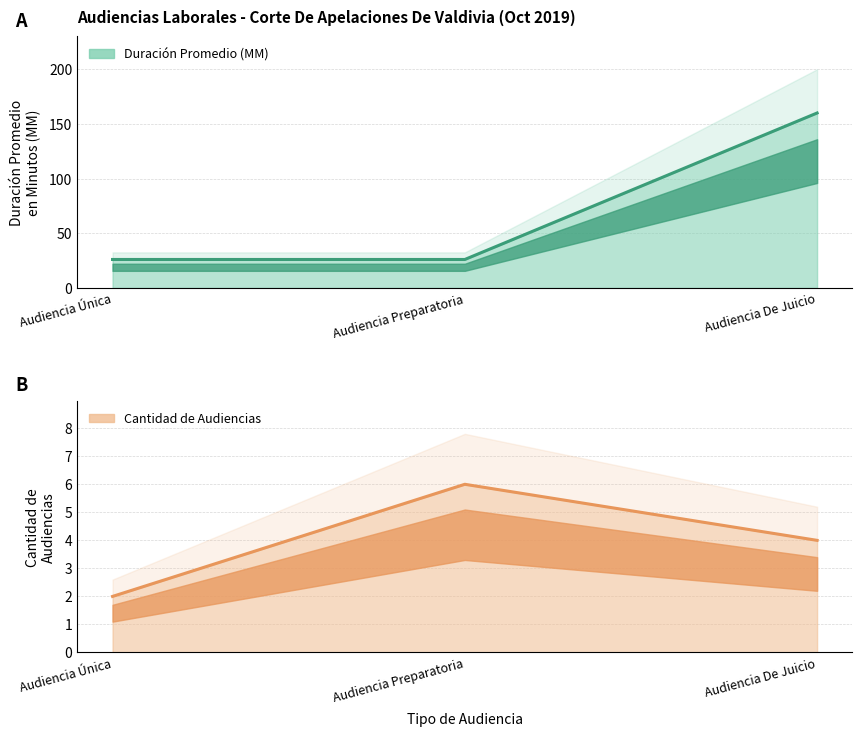

The Duración Promedio en Minutos (MM) series shows 235 at Audiencia De Juicio. True or false?

False